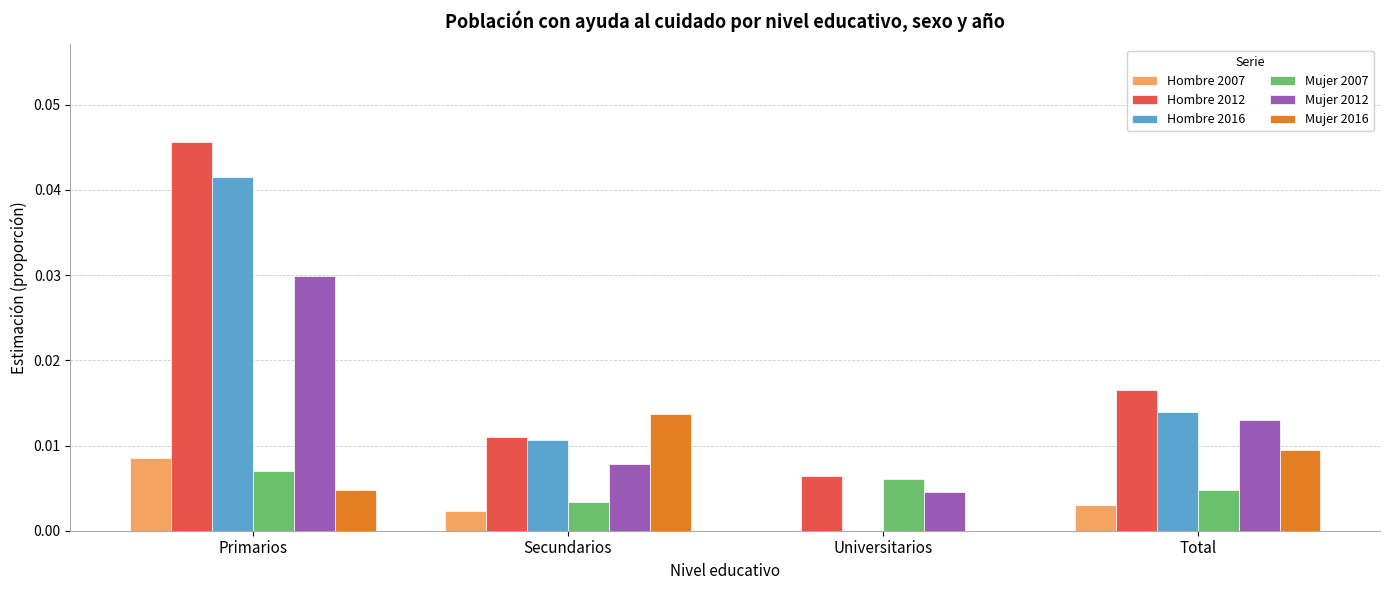

Which category has the highest value across all series?

Primarios